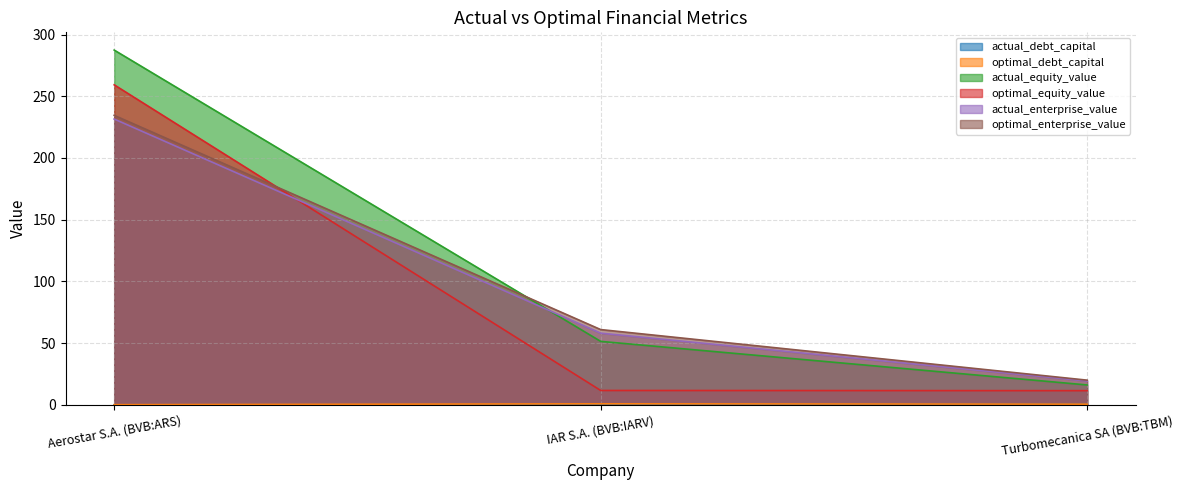

Rank the categories by optimal_equity_value value from highest to lowest.

Aerostar S.A. (BVB:ARS), IAR S.A. (BVB:IARV), Turbomecanica SA (BVB:TBM)